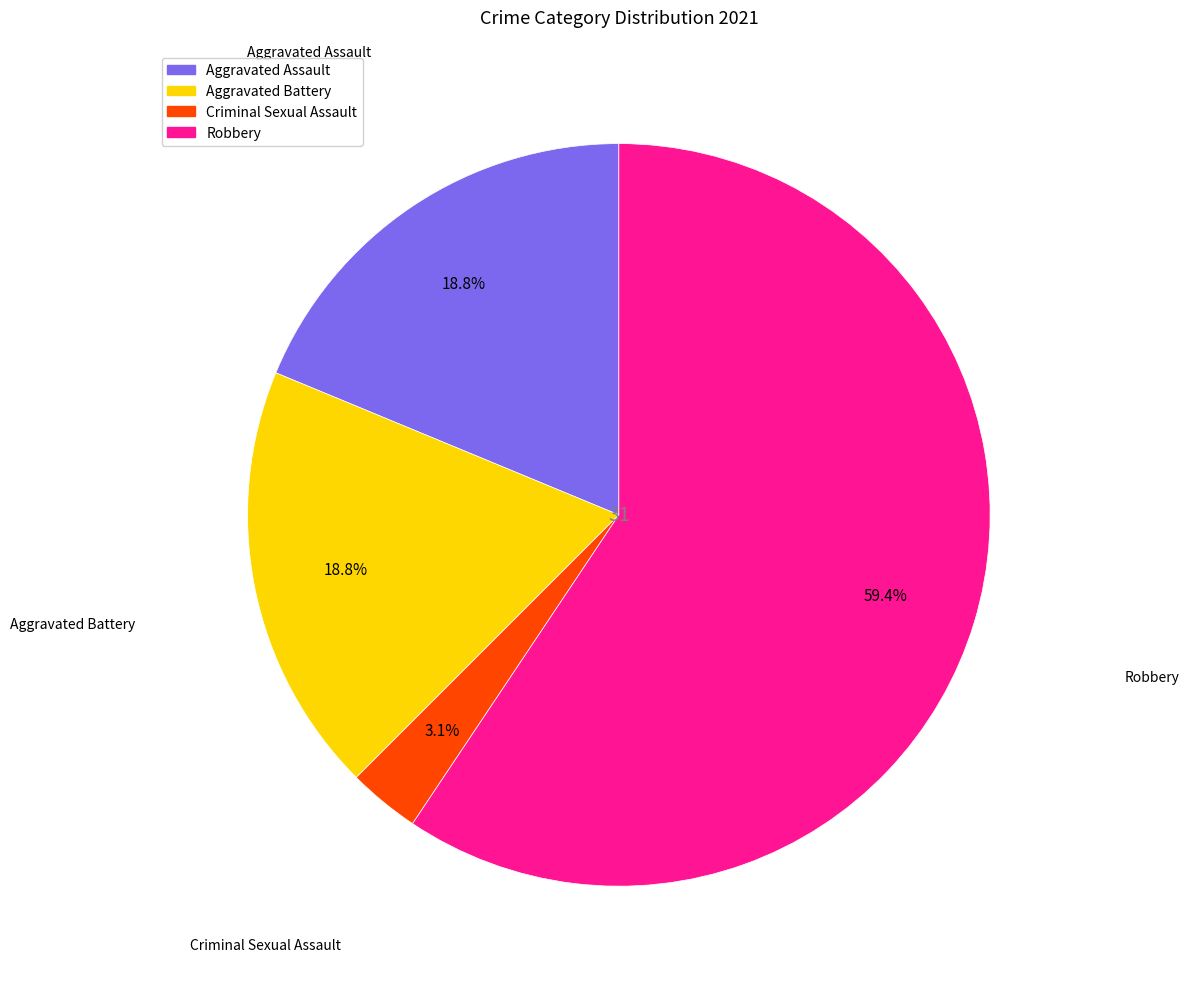

How many slices are in this pie chart?

4